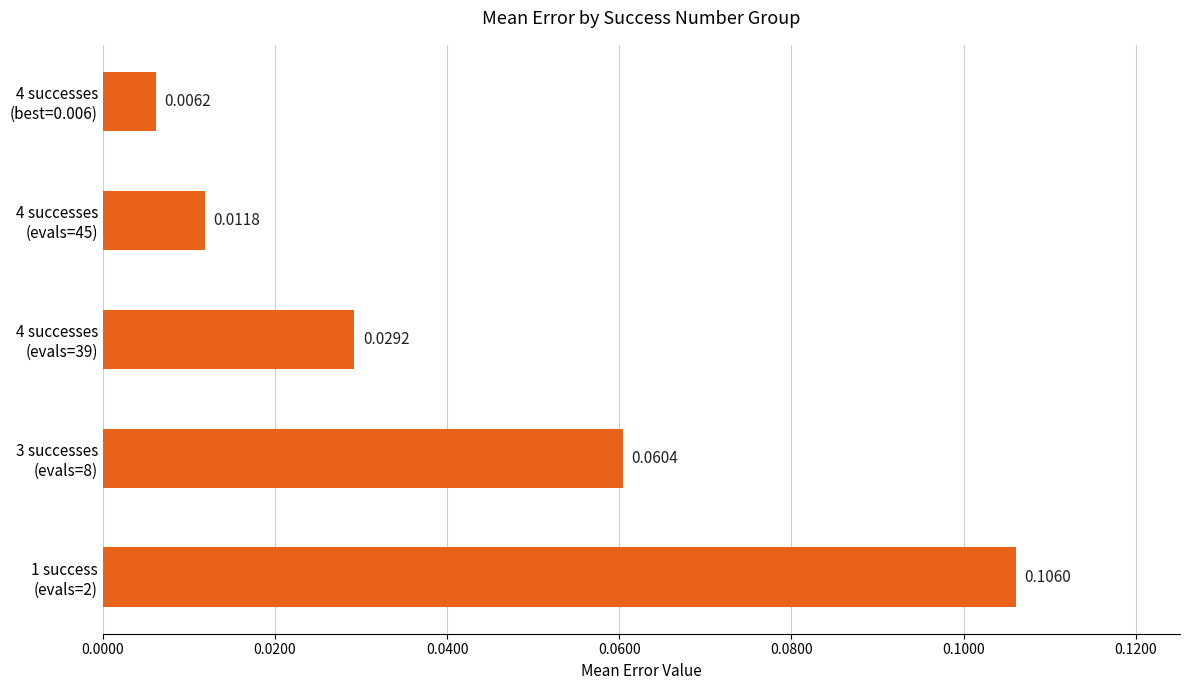

Does the chart contain any negative values?

No